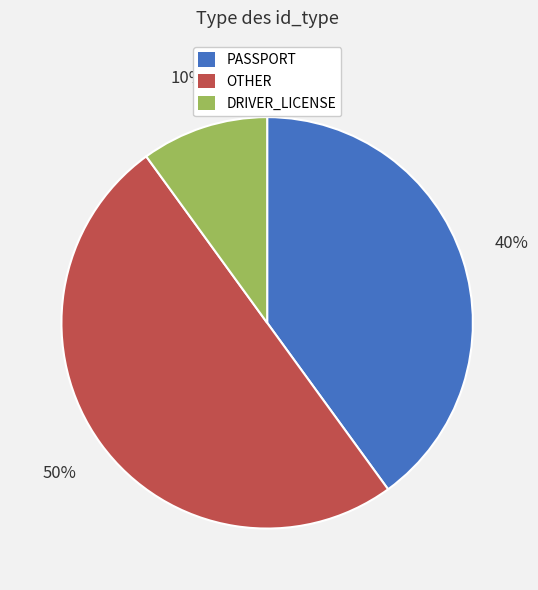

To the nearest percent, what is the difference between the largest and smallest slice percentages?

40%